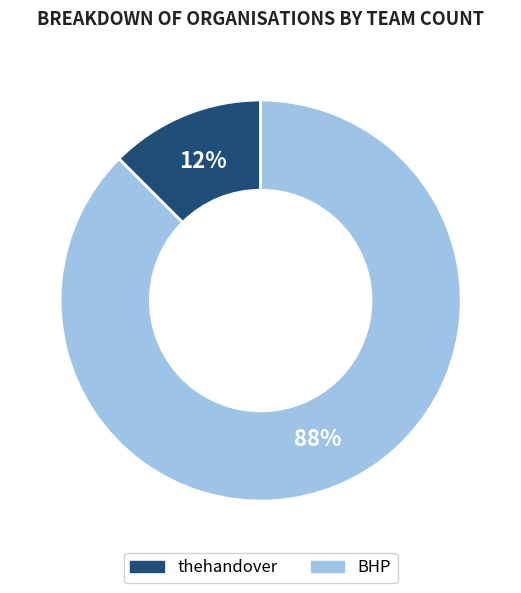

To the nearest percent, what is the average slice percentage?

50%